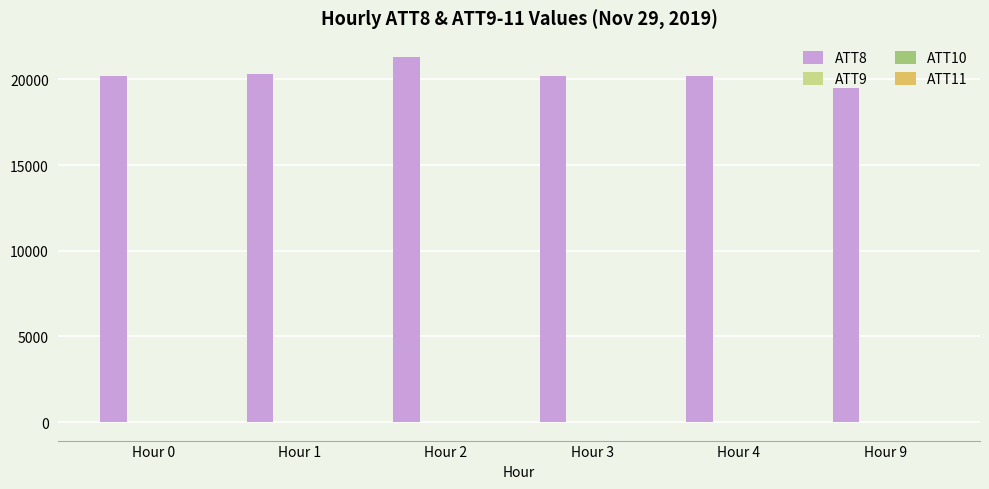

What is the sum of all ATT8 values?

121700.0